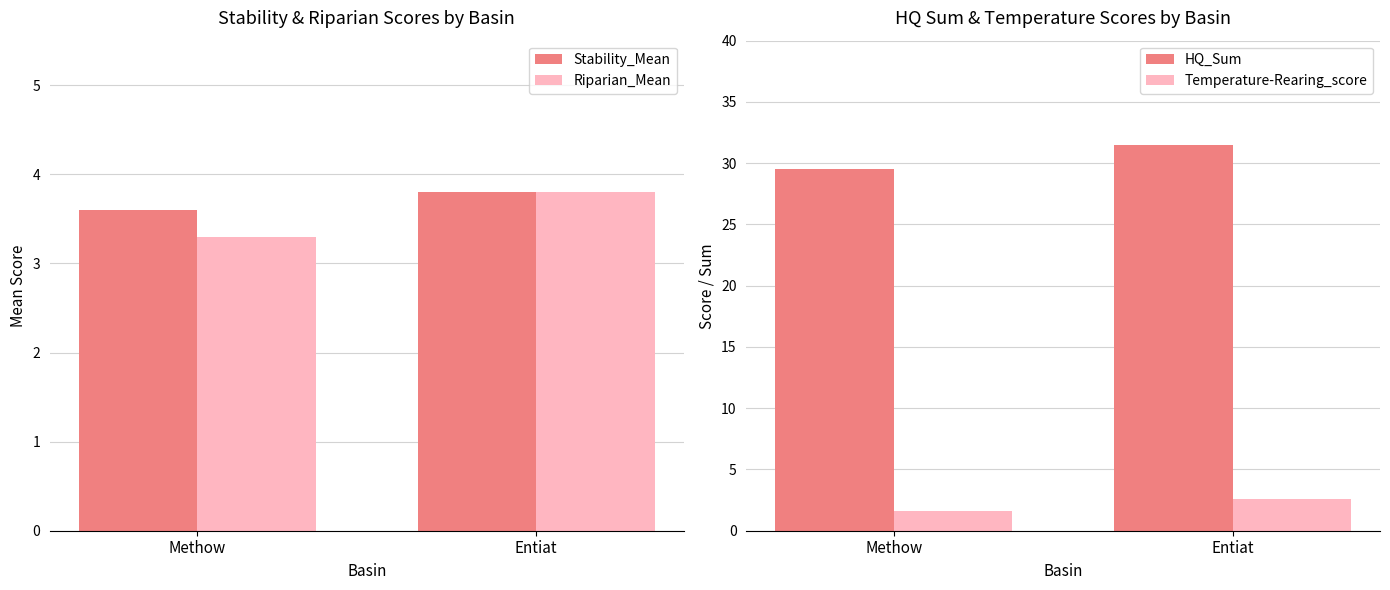

Reading left to right, extract all data points from this chart.

Stability_Mean: 3.6	3.8
Riparian_Mean: 3.3	3.8
HQ_Sum: 29.5	31.5
Temperature-Rearing_score: 1.6	2.6